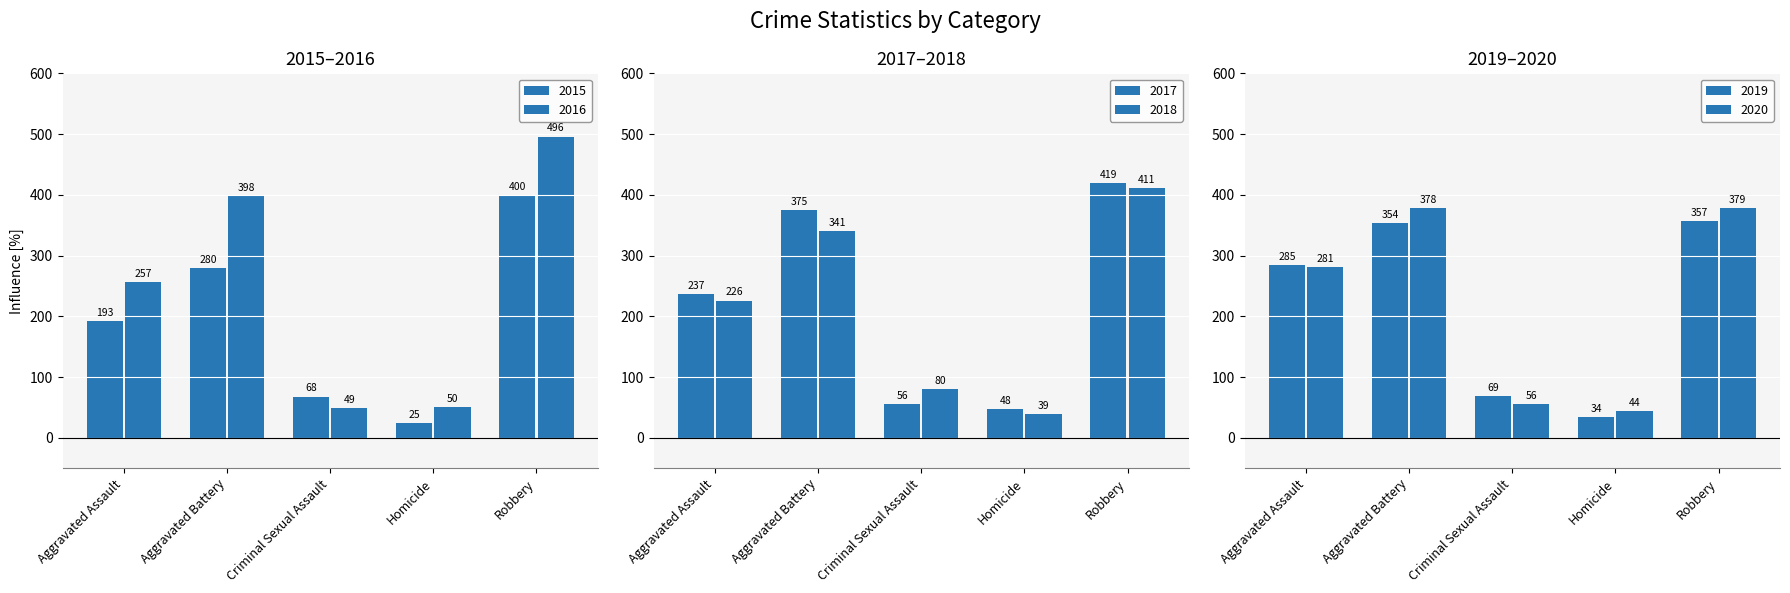

Reading right to left, extract all data points from this chart.

2015: 400	25	68	280	193
2016: 496	50	49	398	257
2017: 419	48	56	375	237
2018: 411	39	80	341	226
2019: 357	34	69	354	285
2020: 379	44	56	378	281